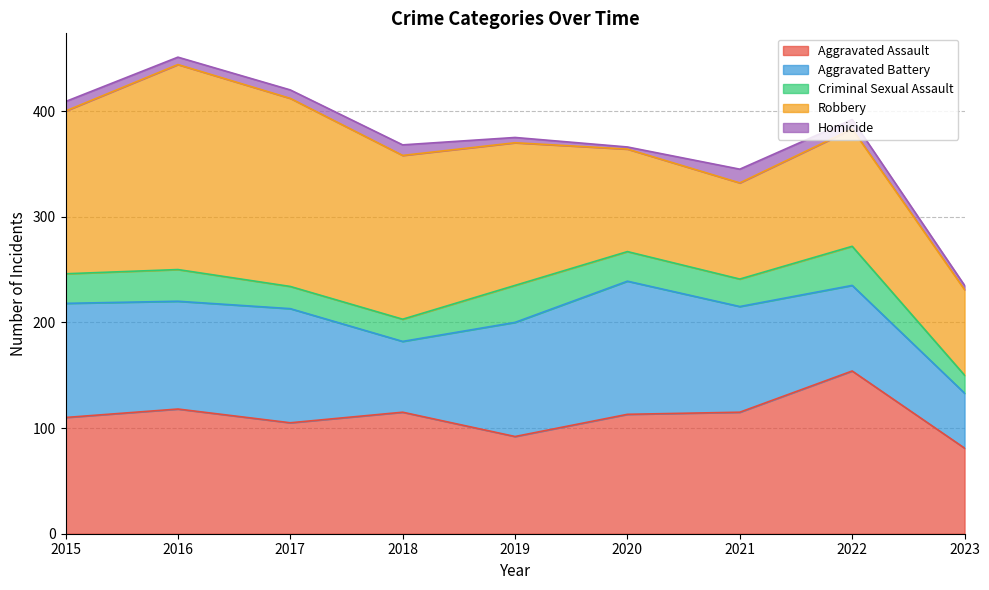

What is the total value across all series at 2015?

409